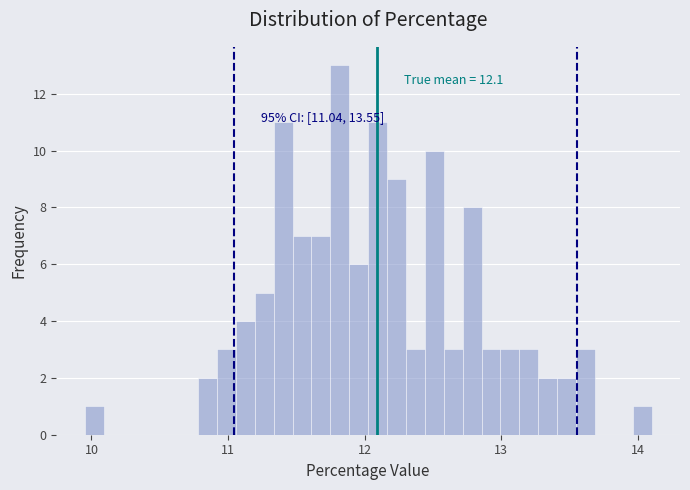

Read against the x-axis, roughly where is the centre of the tallest bar?

11.8